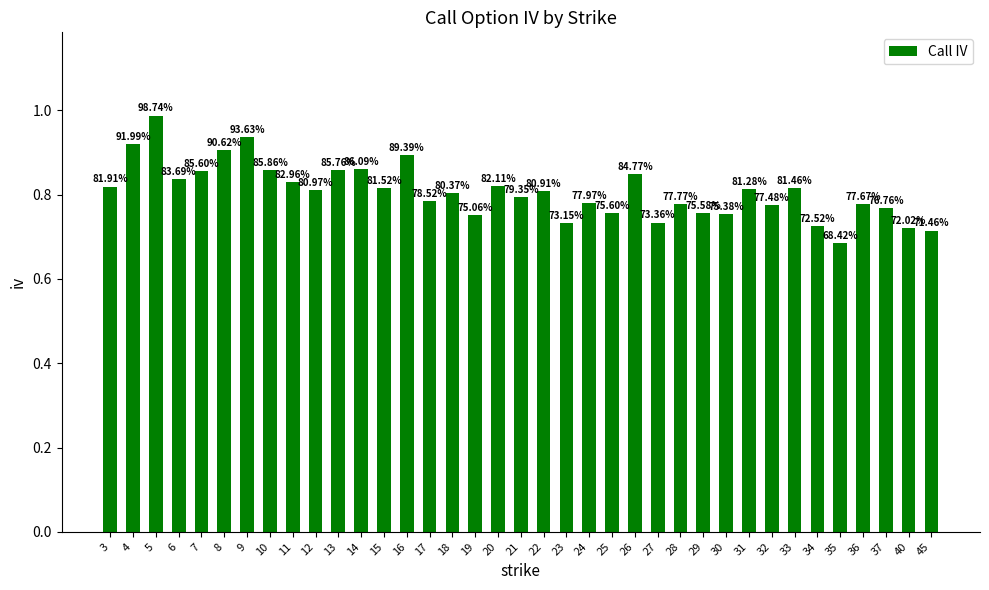

The chart shows a value of 0.8 at 12. True or false?

True